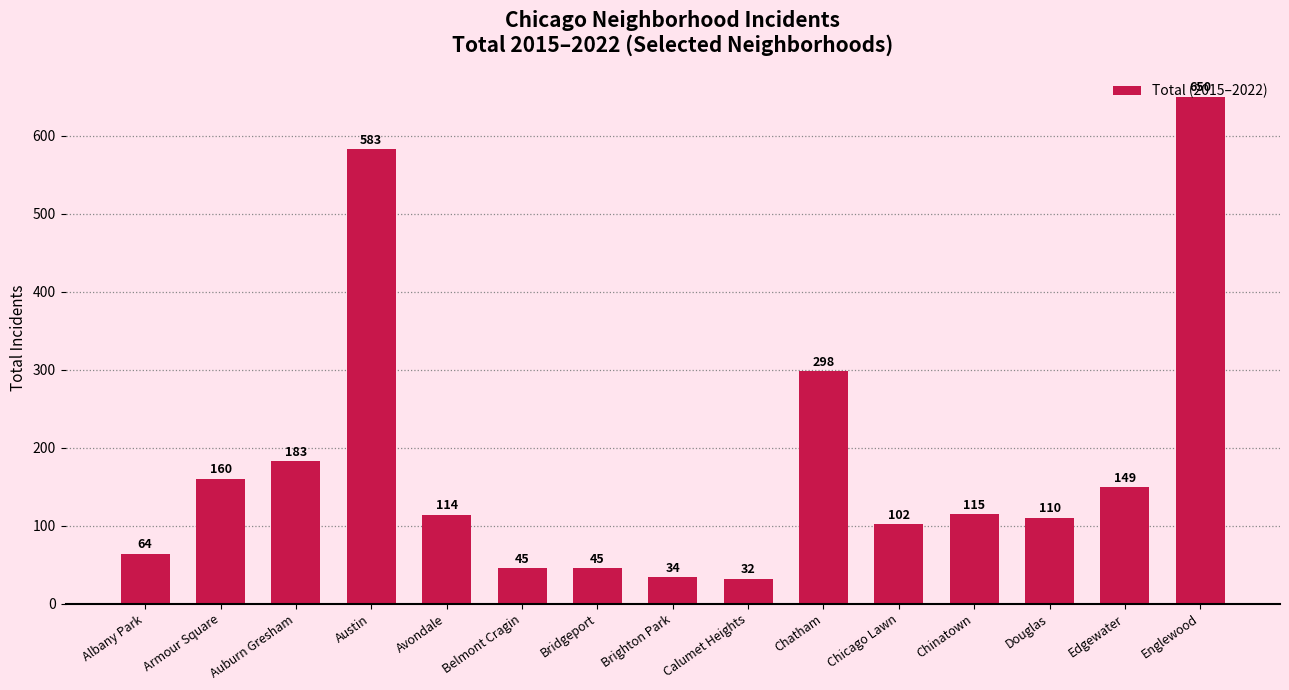

What is the change in value from Brighton Park to Chatham?

+264